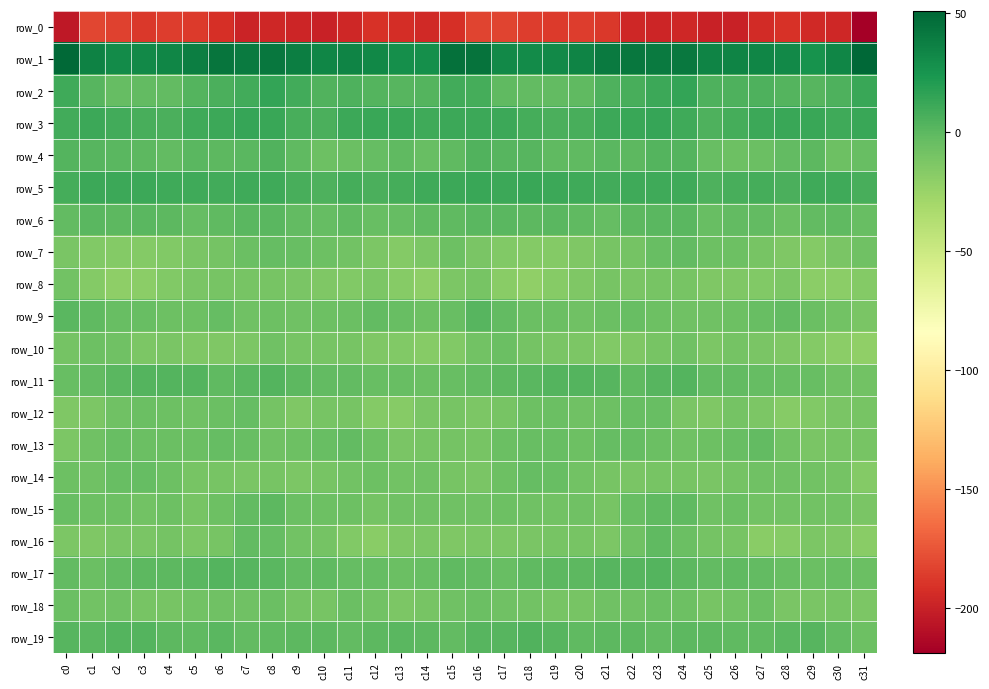

Rank the series at c22 from highest to lowest value.

row_1, row_3, row_5, row_2, row_17, row_6, row_4, row_19, row_11, row_13, row_15, row_12, row_9, row_16, row_18, row_7, row_8, row_14, row_10, row_0